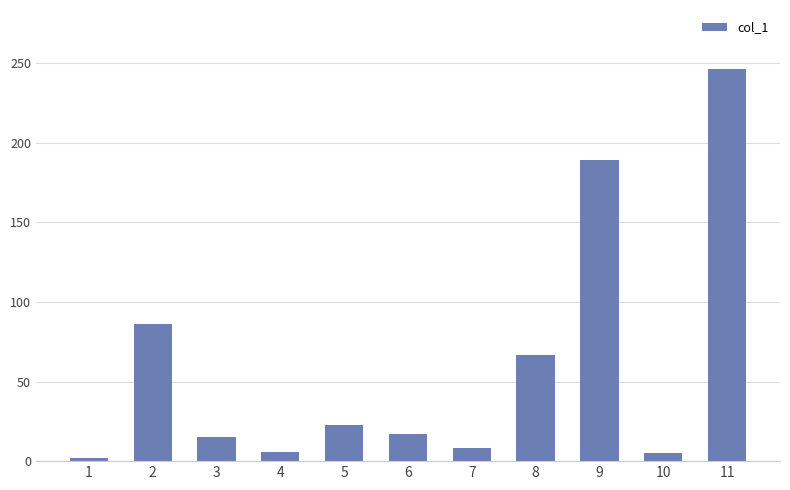

True or false: the data shows 18.1 at 8.

False